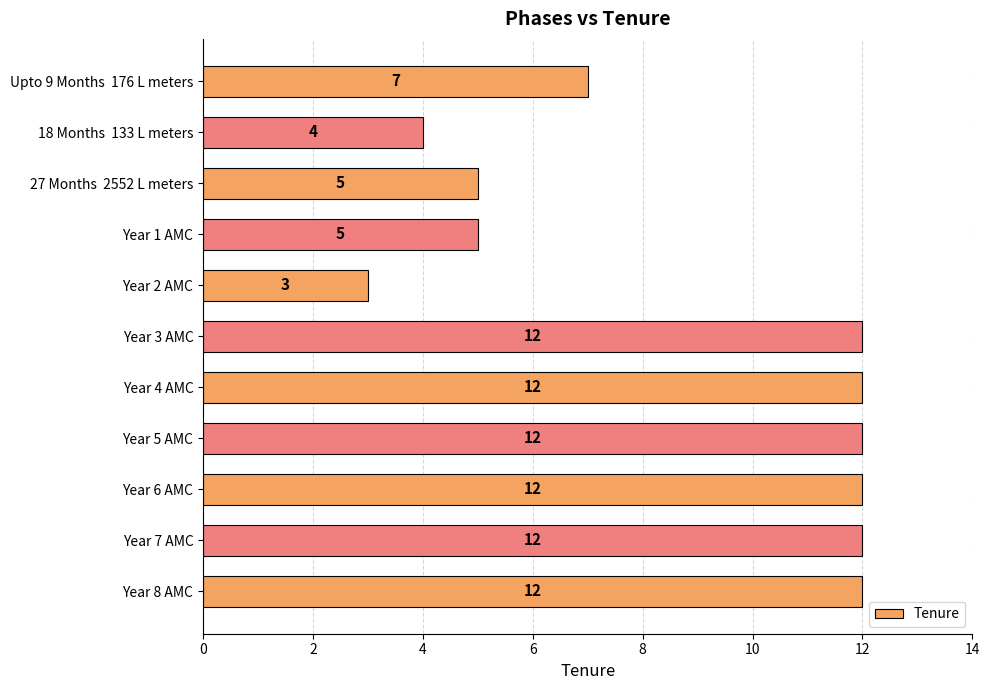

What is the smallest value displayed?

3